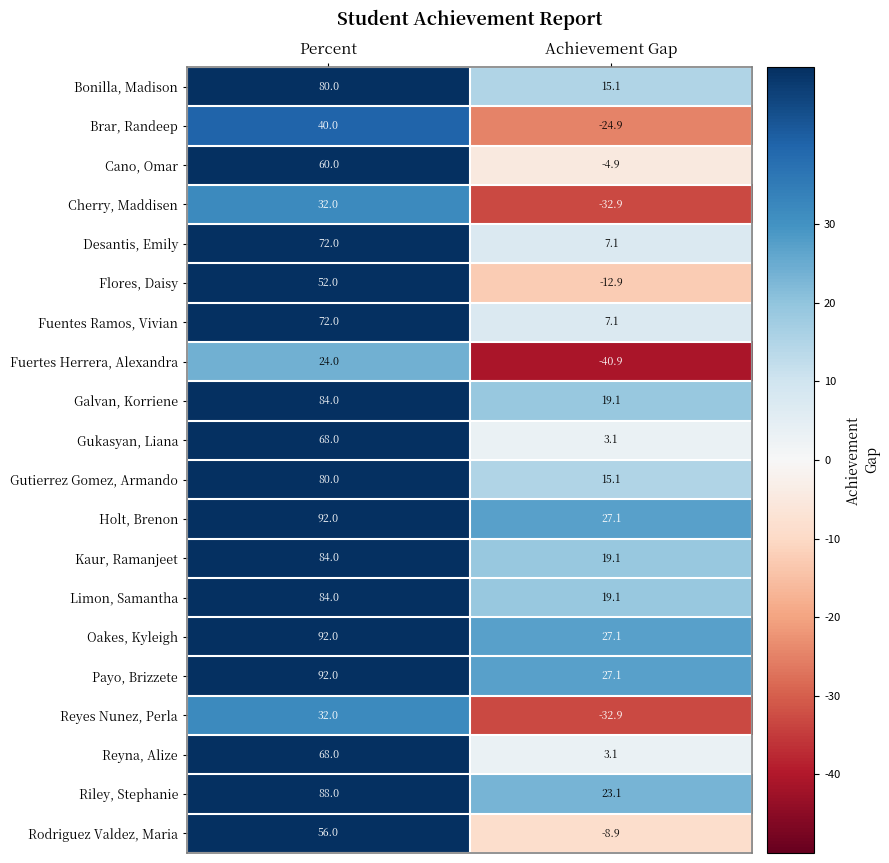

At which category is the sum across all series the highest?

Percent